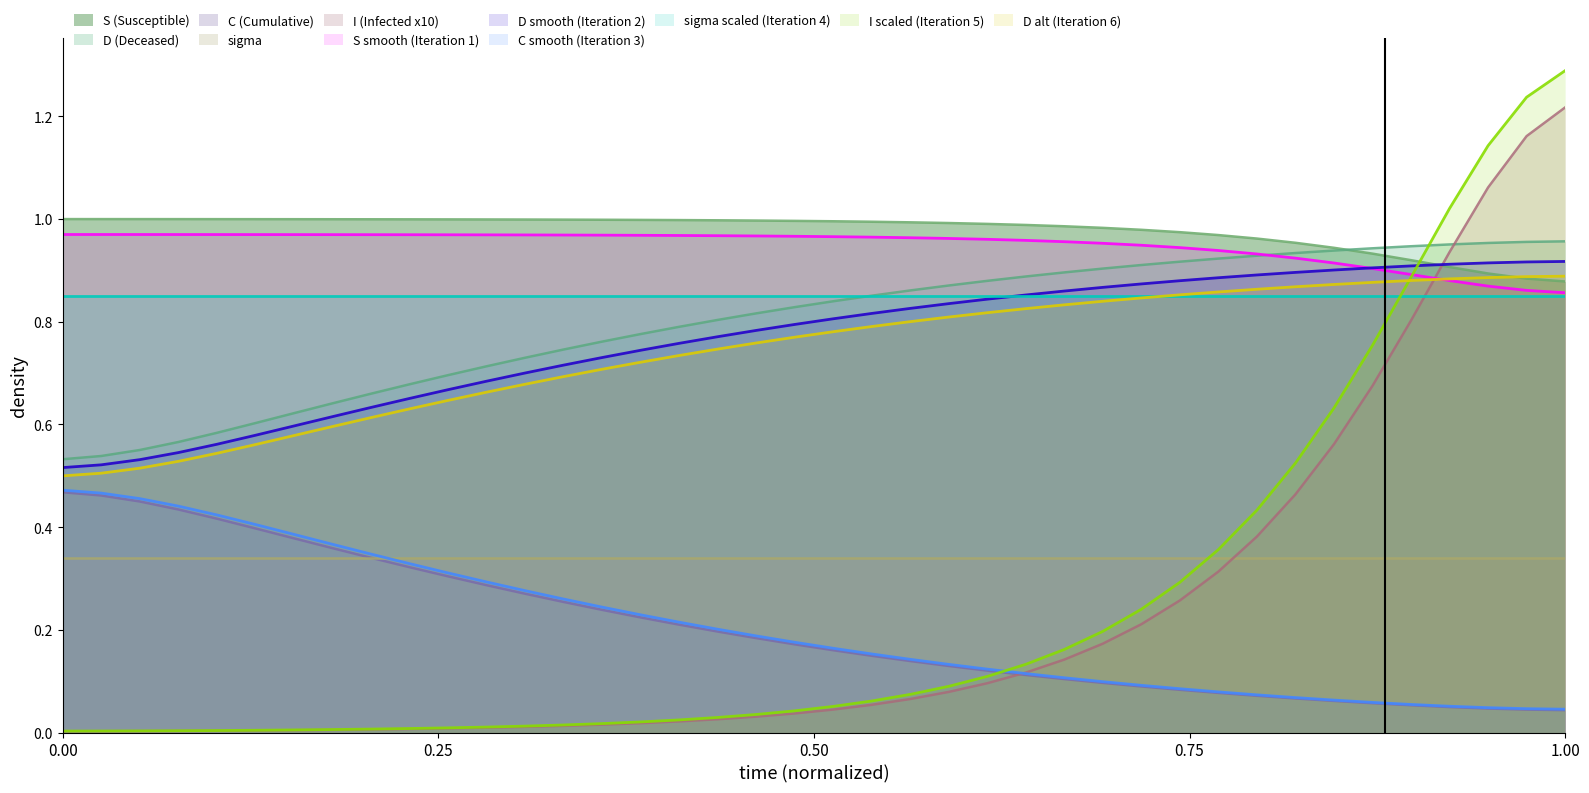

Does the chart display data point markers on the line(s)?

No